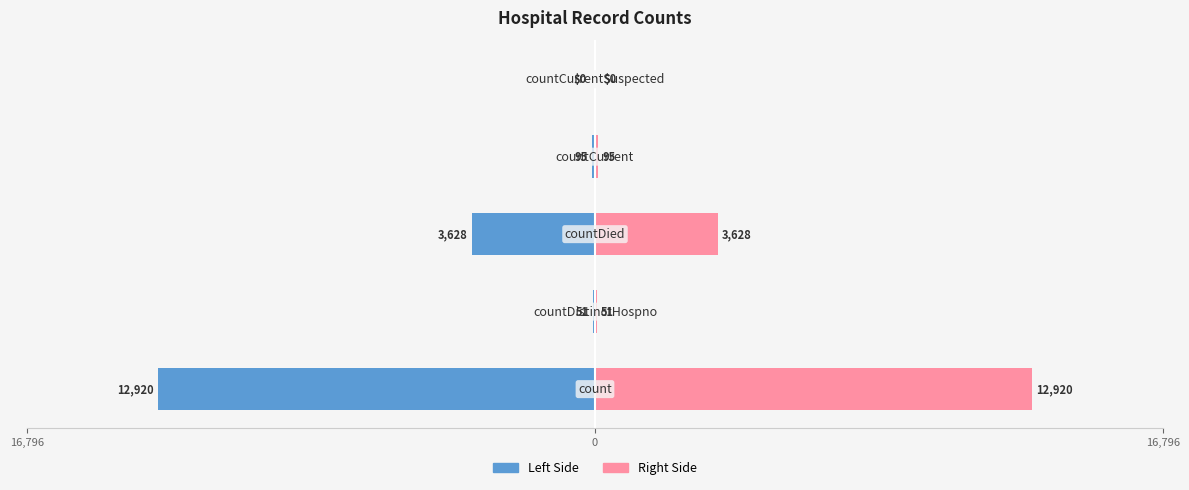

At how many categories does at least one series exceed 7390?

1